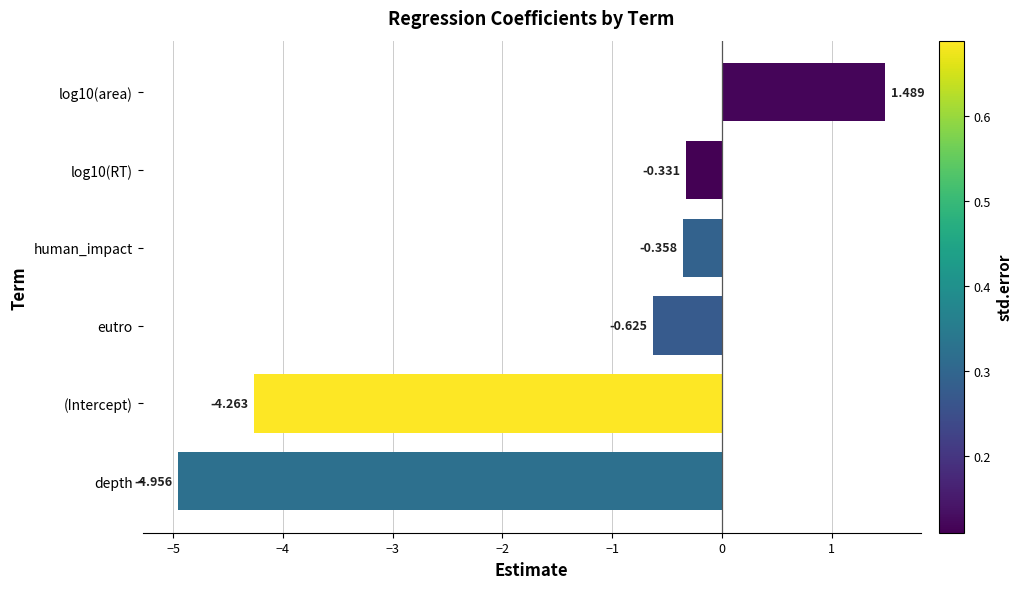

How many bars are there in total?

6